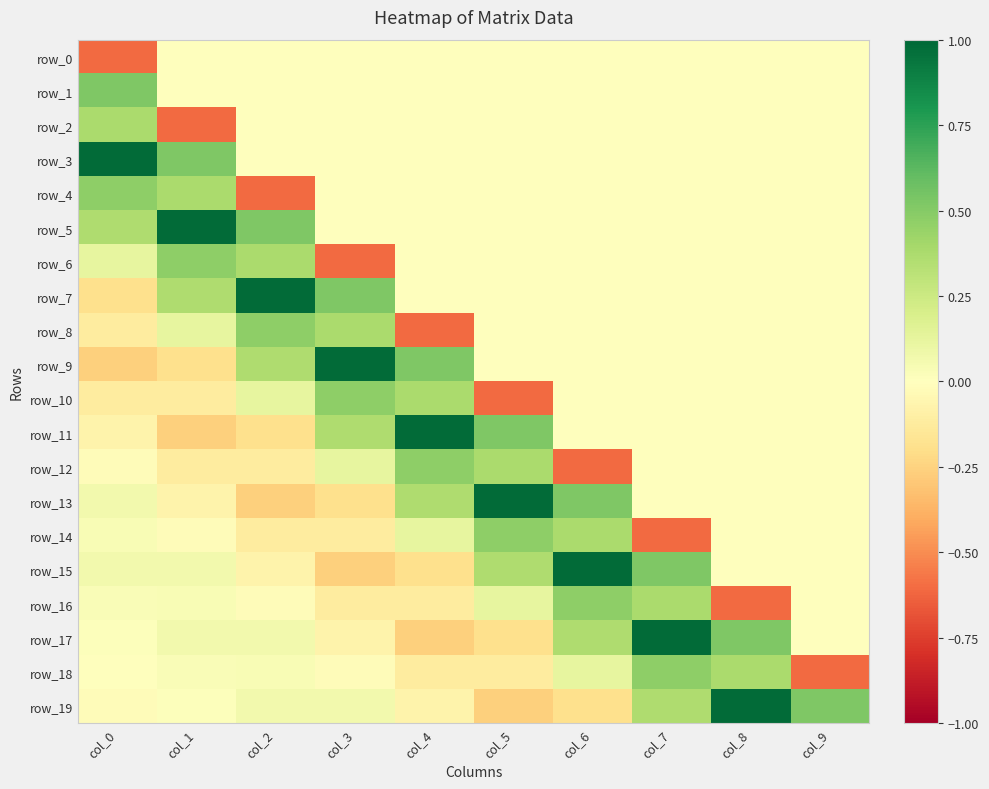

Reading left to right, transcribe all the data shown in this chart.

row_0: col_0=-0.6	col_1=0.0	col_2=0.0	col_3=0.0	col_4=0.0	col_5=0.0	col_6=0.0	col_7=0.0	col_8=0.0	col_9=0.0
row_1: col_0=0.5	col_1=0.0	col_2=0.0	col_3=0.0	col_4=0.0	col_5=0.0	col_6=0.0	col_7=0.0	col_8=0.0	col_9=0.0
row_2: col_0=0.4	col_1=-0.6	col_2=0.0	col_3=0.0	col_4=0.0	col_5=0.0	col_6=0.0	col_7=0.0	col_8=0.0	col_9=0.0
row_3: col_0=1.0	col_1=0.5	col_2=0.0	col_3=0.0	col_4=0.0	col_5=0.0	col_6=0.0	col_7=0.0	col_8=0.0	col_9=0.0
row_4: col_0=0.5	col_1=0.4	col_2=-0.6	col_3=0.0	col_4=0.0	col_5=0.0	col_6=0.0	col_7=0.0	col_8=0.0	col_9=0.0
row_5: col_0=0.4	col_1=1.0	col_2=0.5	col_3=0.0	col_4=0.0	col_5=0.0	col_6=0.0	col_7=0.0	col_8=0.0	col_9=0.0
row_6: col_0=0.1	col_1=0.5	col_2=0.4	col_3=-0.6	col_4=0.0	col_5=0.0	col_6=0.0	col_7=0.0	col_8=0.0	col_9=0.0
row_7: col_0=-0.2	col_1=0.4	col_2=1.0	col_3=0.5	col_4=0.0	col_5=0.0	col_6=0.0	col_7=0.0	col_8=0.0	col_9=0.0
row_8: col_0=-0.1	col_1=0.1	col_2=0.5	col_3=0.4	col_4=-0.6	col_5=0.0	col_6=0.0	col_7=0.0	col_8=0.0	col_9=0.0
row_9: col_0=-0.3	col_1=-0.2	col_2=0.4	col_3=1.0	col_4=0.5	col_5=0.0	col_6=0.0	col_7=0.0	col_8=0.0	col_9=0.0
row_10: col_0=-0.1	col_1=-0.1	col_2=0.1	col_3=0.5	col_4=0.4	col_5=-0.6	col_6=0.0	col_7=0.0	col_8=0.0	col_9=0.0
row_11: col_0=-0.1	col_1=-0.3	col_2=-0.2	col_3=0.4	col_4=1.0	col_5=0.5	col_6=0.0	col_7=0.0	col_8=0.0	col_9=0.0
row_12: col_0=-0.0	col_1=-0.1	col_2=-0.1	col_3=0.1	col_4=0.5	col_5=0.4	col_6=-0.6	col_7=0.0	col_8=0.0	col_9=0.0
row_13: col_0=0.1	col_1=-0.1	col_2=-0.3	col_3=-0.2	col_4=0.4	col_5=1.0	col_6=0.5	col_7=0.0	col_8=0.0	col_9=0.0
row_14: col_0=0.0	col_1=-0.0	col_2=-0.1	col_3=-0.1	col_4=0.1	col_5=0.5	col_6=0.4	col_7=-0.6	col_8=0.0	col_9=0.0
row_15: col_0=0.1	col_1=0.1	col_2=-0.1	col_3=-0.3	col_4=-0.2	col_5=0.4	col_6=1.0	col_7=0.5	col_8=0.0	col_9=0.0
row_16: col_0=0.0	col_1=0.0	col_2=-0.0	col_3=-0.1	col_4=-0.1	col_5=0.1	col_6=0.5	col_7=0.4	col_8=-0.6	col_9=0.0
row_17: col_0=0.0	col_1=0.1	col_2=0.1	col_3=-0.1	col_4=-0.3	col_5=-0.2	col_6=0.4	col_7=1.0	col_8=0.5	col_9=0.0
row_18: col_0=0.0	col_1=0.0	col_2=0.0	col_3=-0.0	col_4=-0.1	col_5=-0.1	col_6=0.1	col_7=0.5	col_8=0.4	col_9=-0.6
row_19: col_0=-0.0	col_1=0.0	col_2=0.1	col_3=0.1	col_4=-0.1	col_5=-0.3	col_6=-0.2	col_7=0.4	col_8=1.0	col_9=0.5